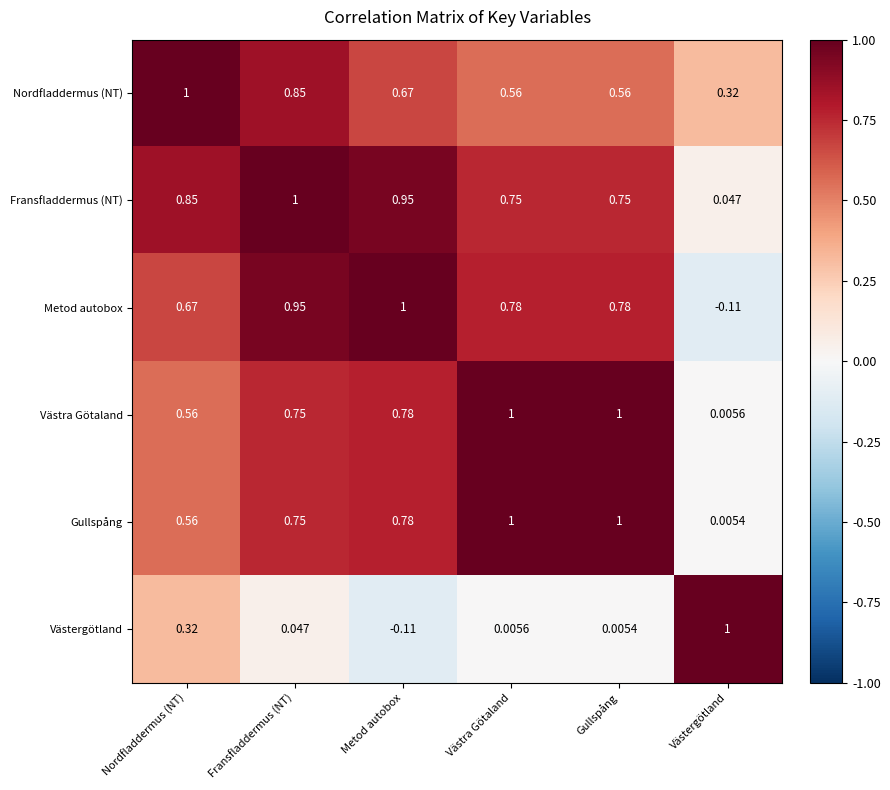

At which label does Västergötland reach its peak?

Västergötland